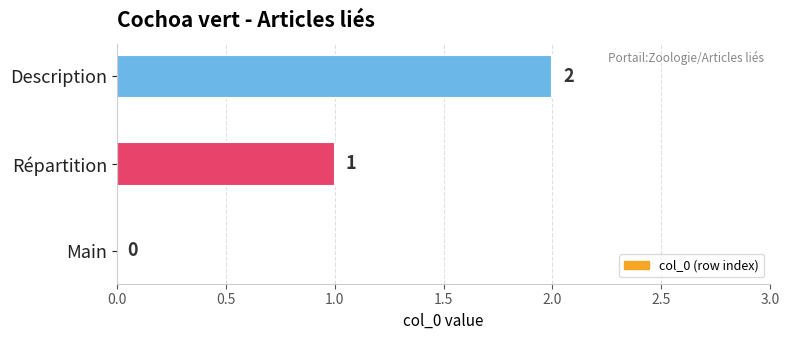

Where is the data nearest to the value 1?

Répartition